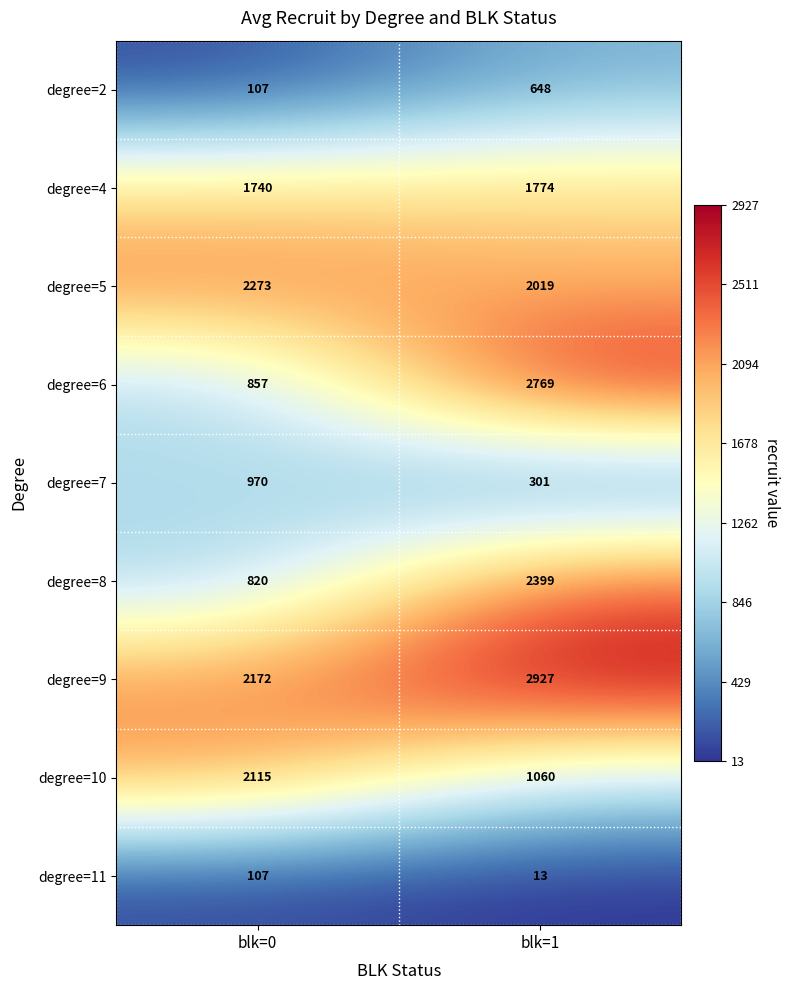

At how many categories does at least one series exceed 398?

2